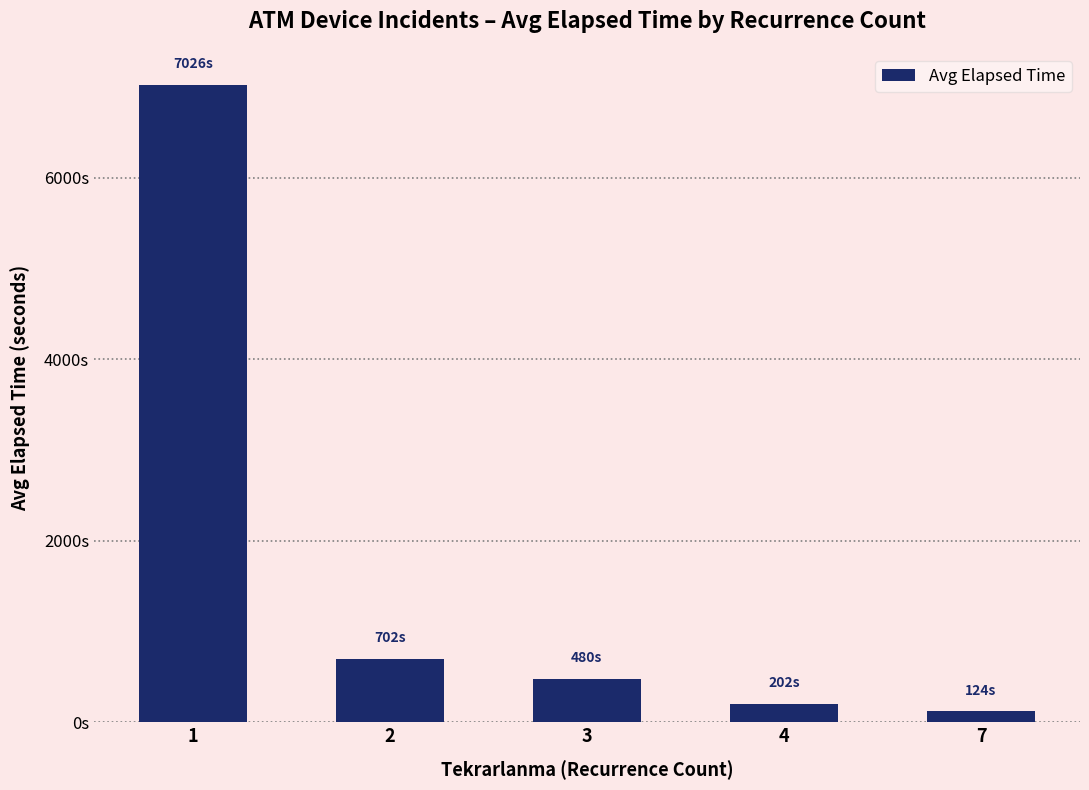

Are the bars horizontal?

No